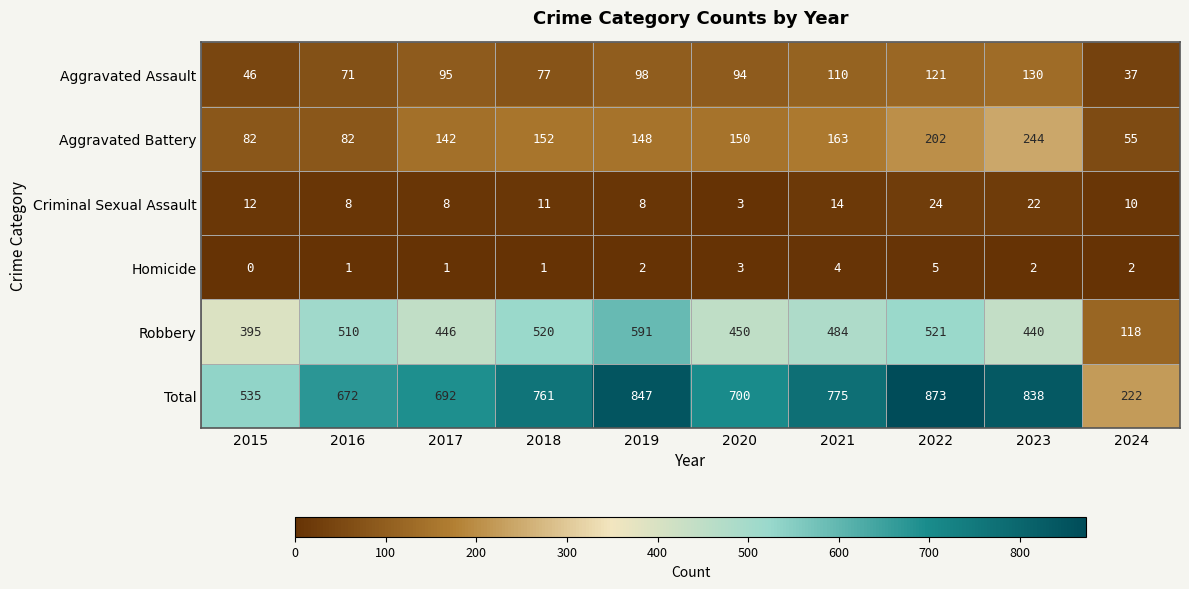

Which category has the highest value across all series?

2022